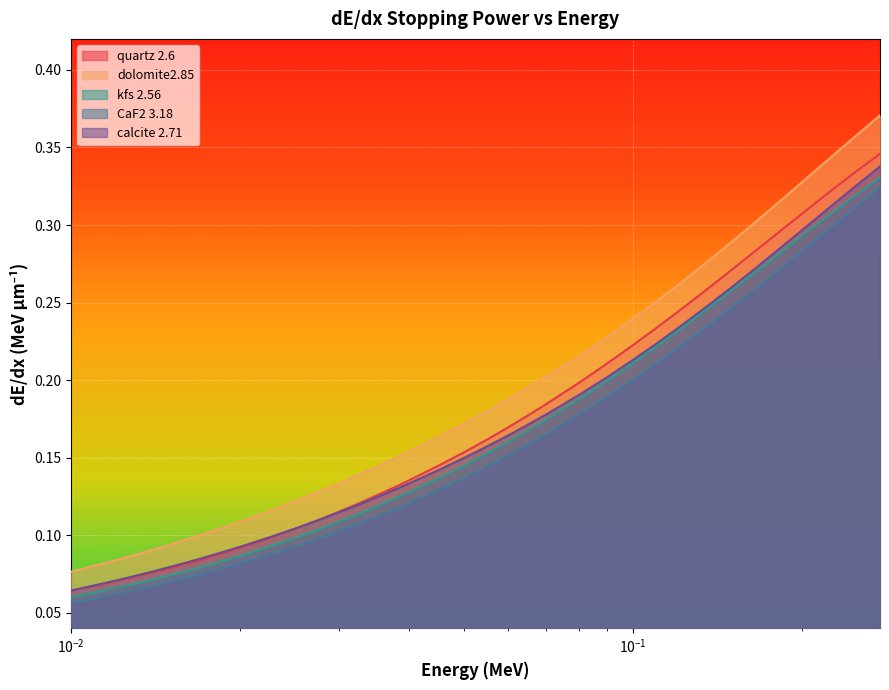

Which has a higher value, 0.018 or 0.04?

0.04